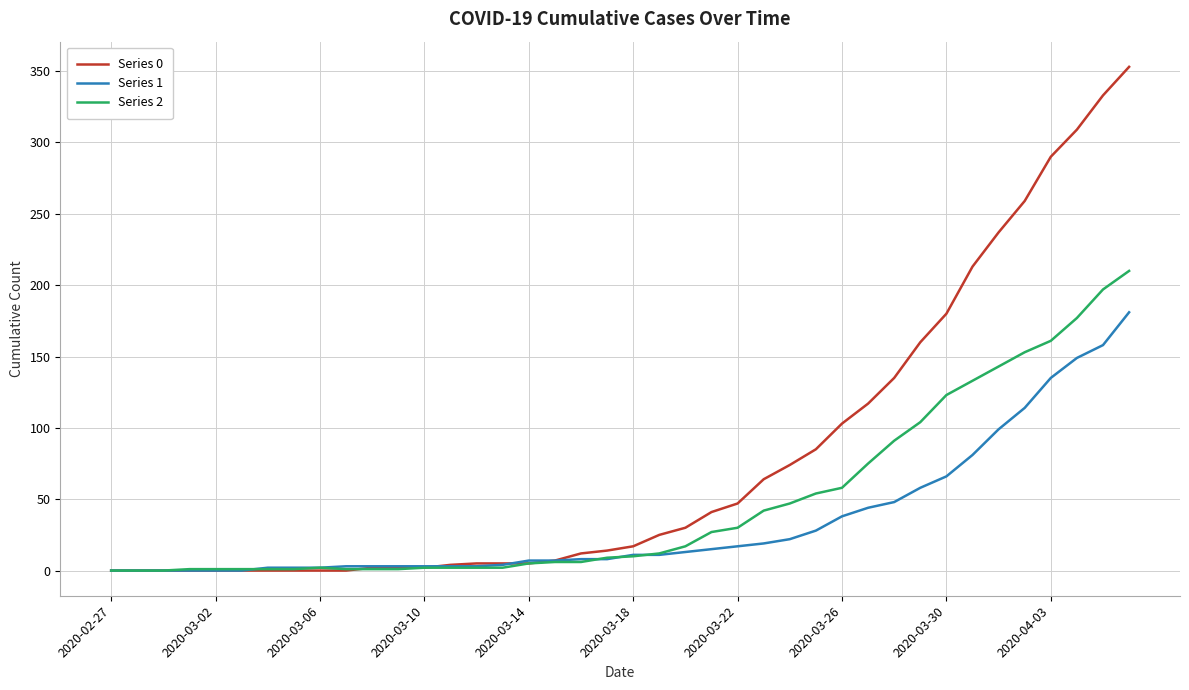

What is the greatest value displayed?

353